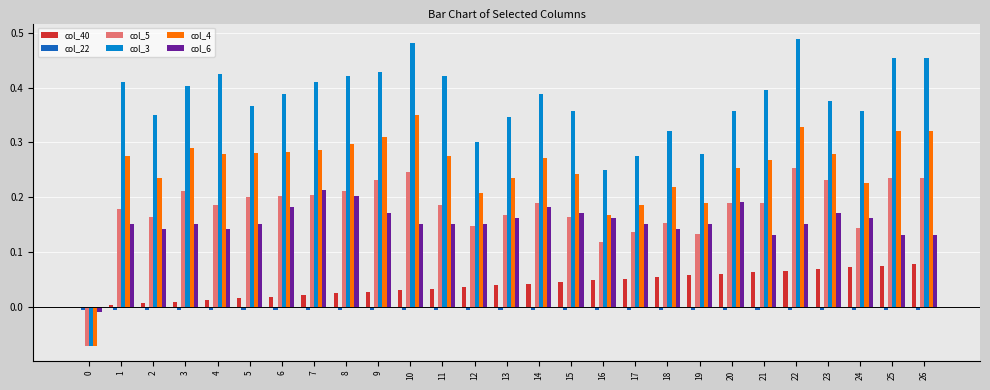

How many groups of bars are there?

27